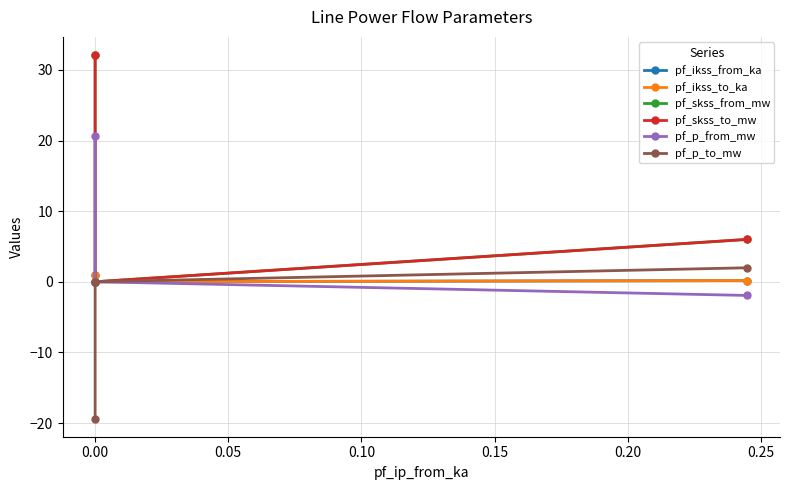

Reading left to right, transcribe all the data shown in this chart.

pf_ikss_from_ka: 0.9	0.0	0.2
pf_ikss_to_ka: 0.9	0.0	0.2
pf_skss_from_mw: 32.1	0.0	6.0
pf_skss_to_mw: 32.1	0.0	6.0
pf_p_from_mw: 20.7	-0.0	-1.9
pf_p_to_mw: -19.4	0.0	2.0